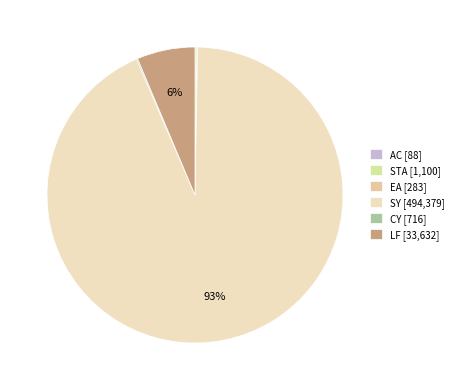

To the nearest percent, what is the combined percentage of AC and LF?

6%